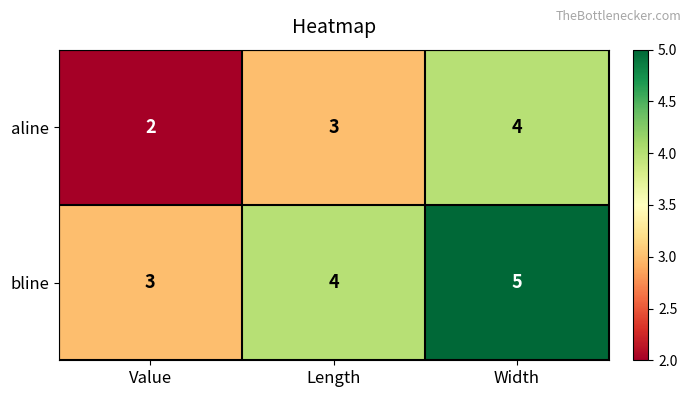

What is the sum of the bline values at Value and Length?

7